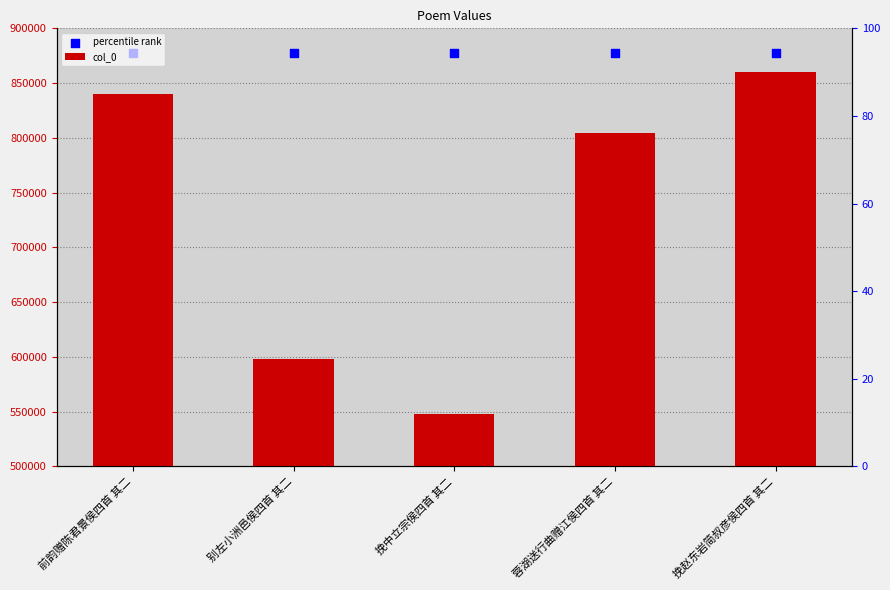

Which series has the largest total across all categories?

percentile rank